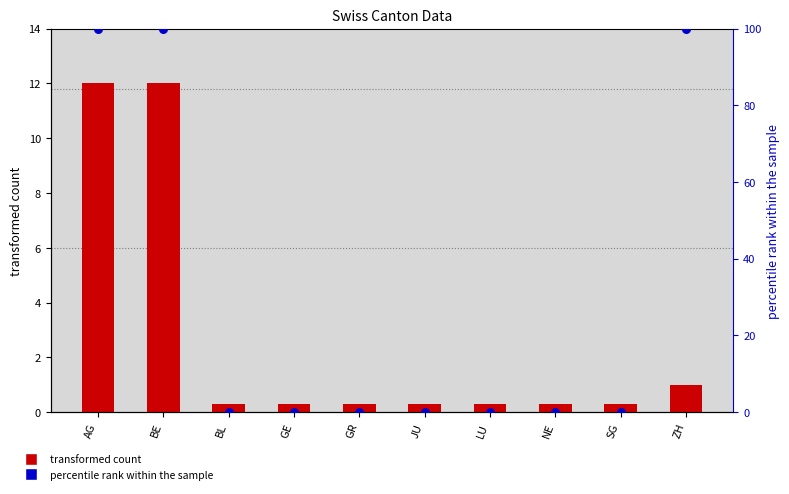

What are all the series names shown in the legend?

transformed count, percentile rank within the sample